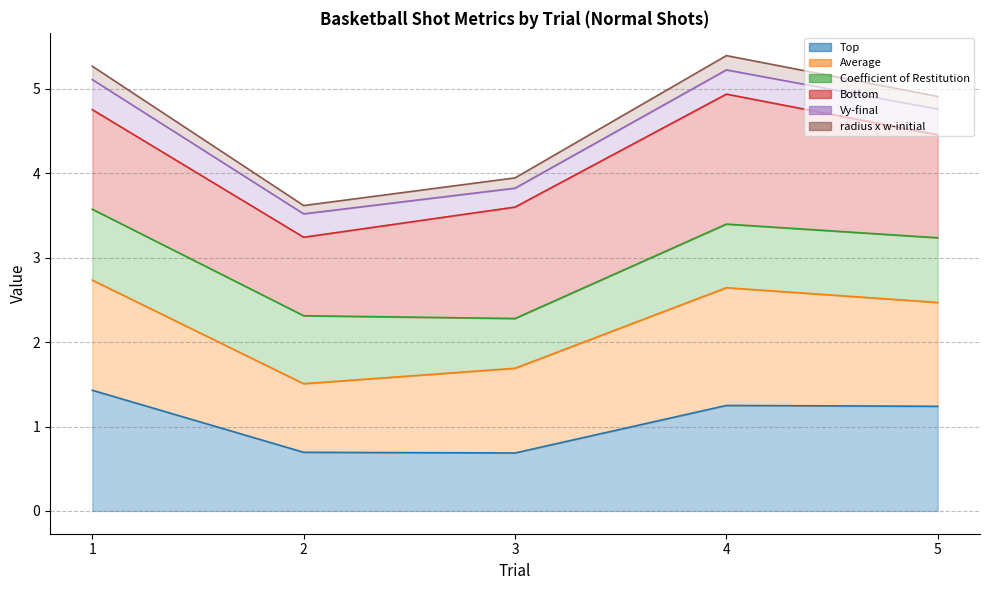

The Top series shows 2.0 at 1. True or false?

False